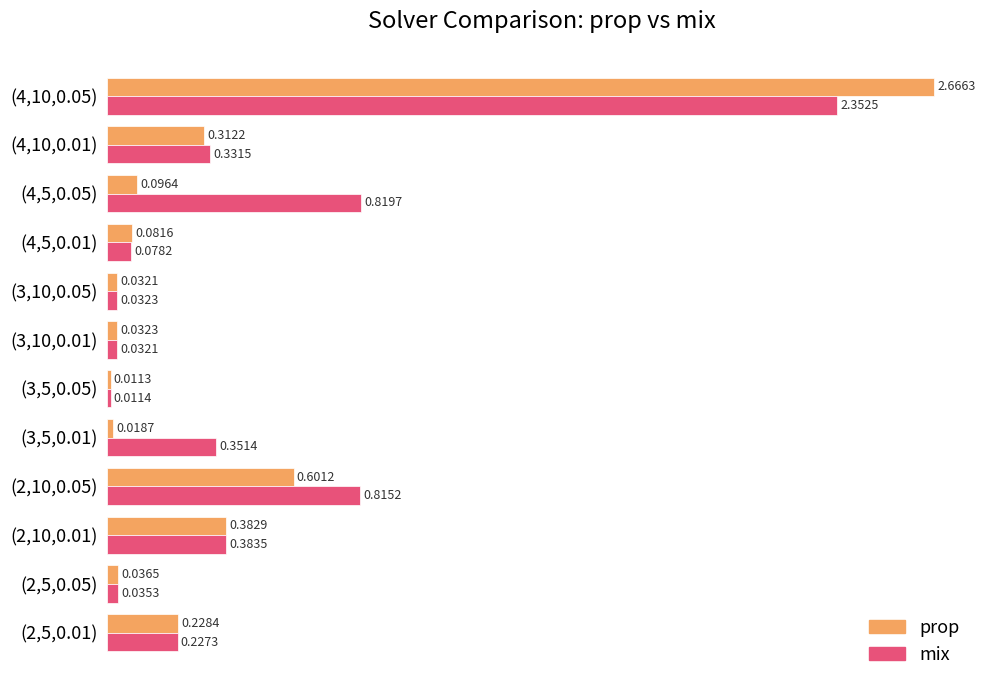

Which series has the widest spread of values?

prop